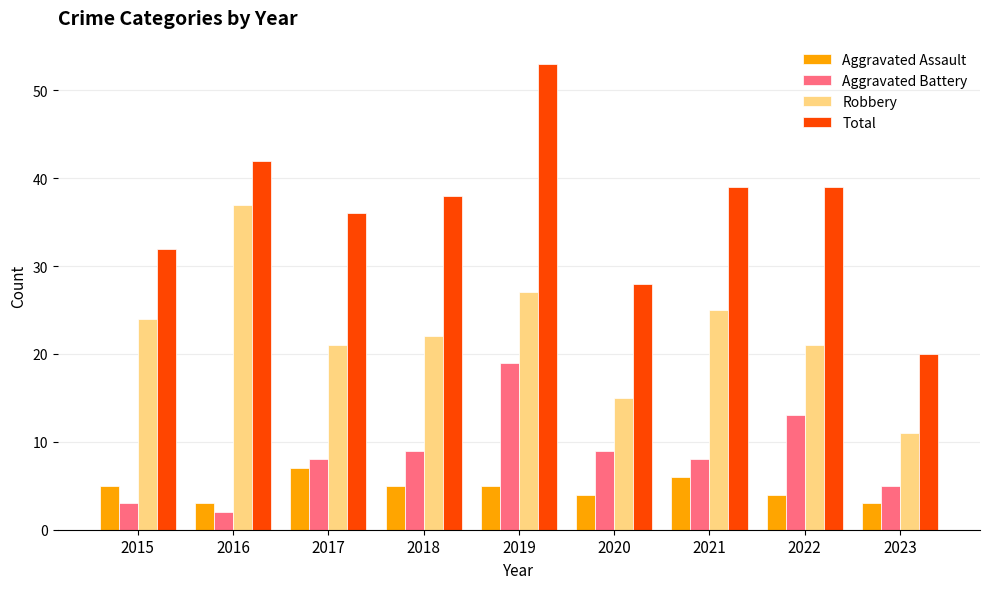

Reading left to right, transcribe all the data shown in this chart.

Aggravated Assault: 2015=5	2016=3	2017=7	2018=5	2019=5	2020=4	2021=6	2022=4	2023=3
Aggravated Battery: 2015=3	2016=2	2017=8	2018=9	2019=19	2020=9	2021=8	2022=13	2023=5
Robbery: 2015=24	2016=37	2017=21	2018=22	2019=27	2020=15	2021=25	2022=21	2023=11
Total: 2015=32	2016=42	2017=36	2018=38	2019=53	2020=28	2021=39	2022=39	2023=20